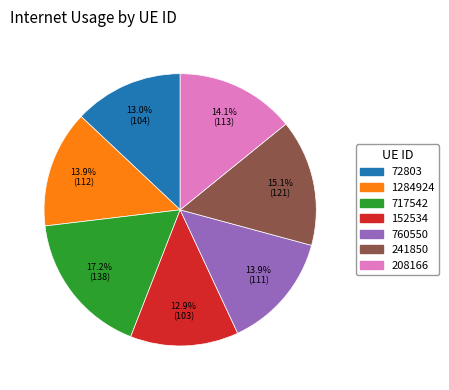

What portion of the pie excludes 241850?

84.9%